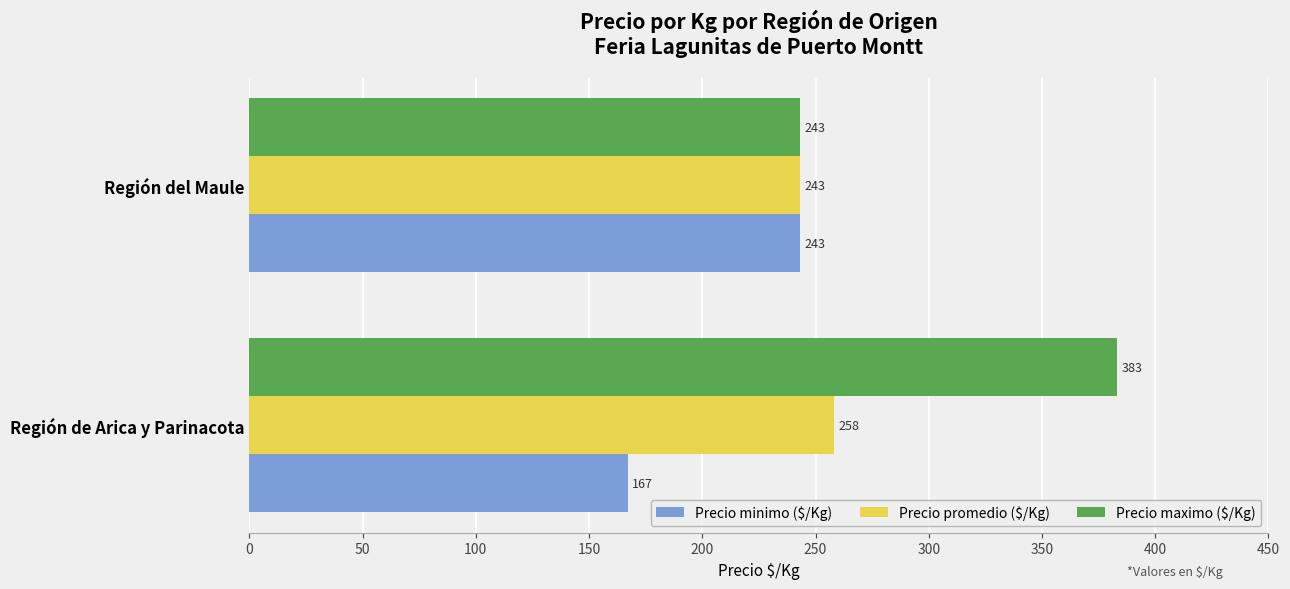

How many values in the Precio promedio ($/Kg) series are below 258?

1